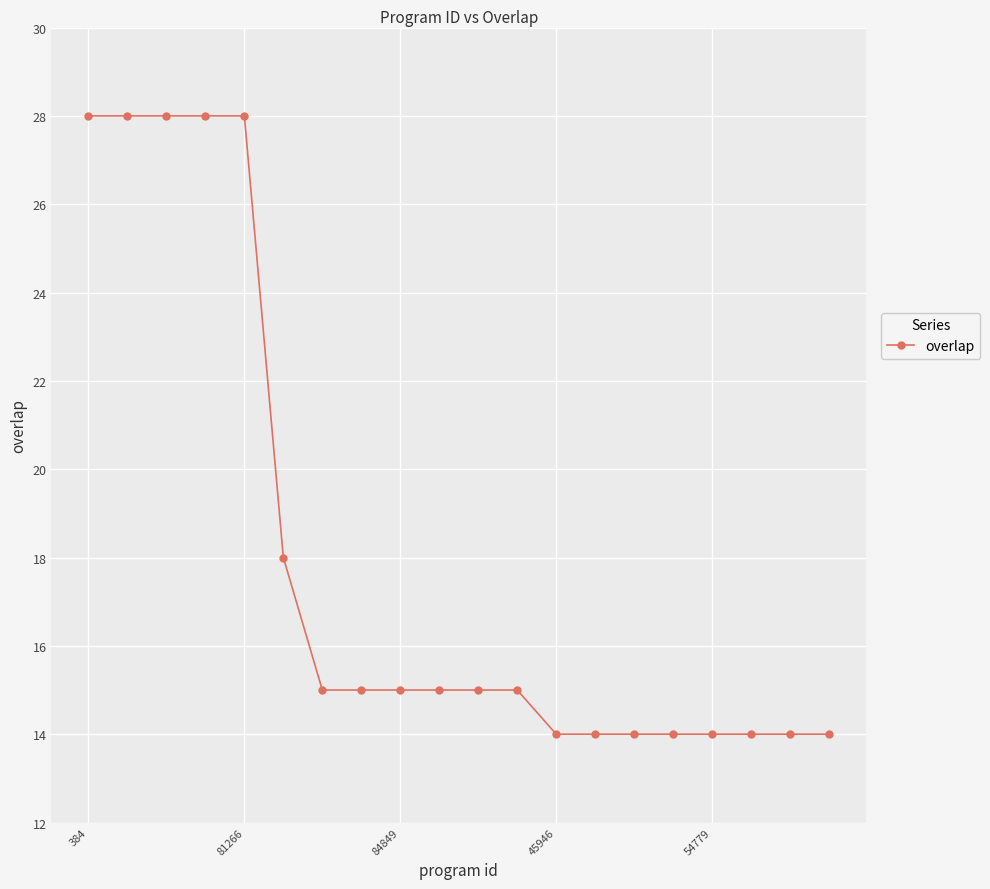

What is the value of the 17th point from the left?

14